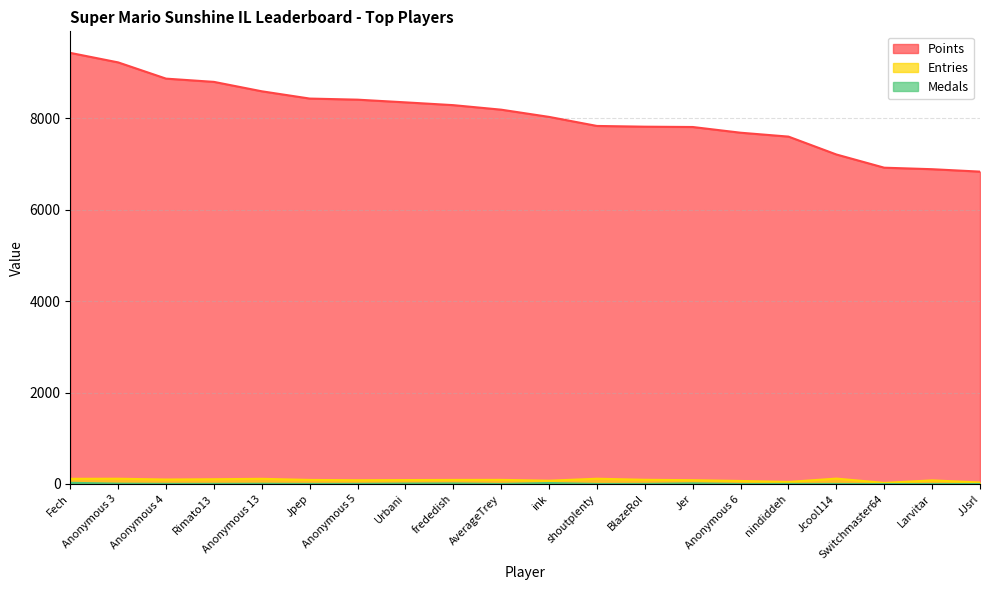

Reading right to left, extract all data points from this chart.

Points: JJsrl=6832	Larvitar=6885	Switchmaster64=6918	Jcool114=7207	nindiddeh=7598	Anonymous 6=7683	Jer=7808	BlazeRol=7815	shoutplenty=7831	ink=8029	AverageTrey=8187	frededish=8286	Urbani=8347	Anonymous 5=8406	Jpep=8430	Anonymous 13=8589	Rimato13=8795	Anonymous 4=8866	Anonymous 3=9221	Fech=9429
Medals: JJsrl=0	Larvitar=0	Switchmaster64=0	Jcool114=1	nindiddeh=2	Anonymous 6=0	Jer=14	BlazeRol=2	shoutplenty=1	ink=21	AverageTrey=1	frededish=12	Urbani=9	Anonymous 5=3	Jpep=2	Anonymous 13=5	Rimato13=3	Anonymous 4=3	Anonymous 3=7	Fech=26
Entries: JJsrl=33	Larvitar=79	Switchmaster64=24	Jcool114=118	nindiddeh=45	Anonymous 6=66	Jer=83	BlazeRol=92	shoutplenty=115	ink=72	AverageTrey=90	frededish=89	Urbani=86	Anonymous 5=82	Jpep=89	Anonymous 13=113	Rimato13=104	Anonymous 4=98	Anonymous 3=115	Fech=113